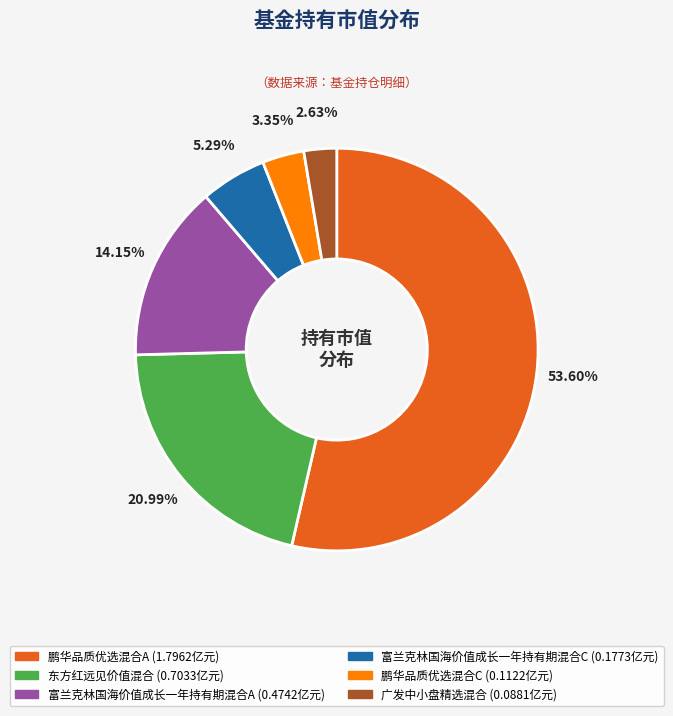

How many slices are in this pie chart?

6